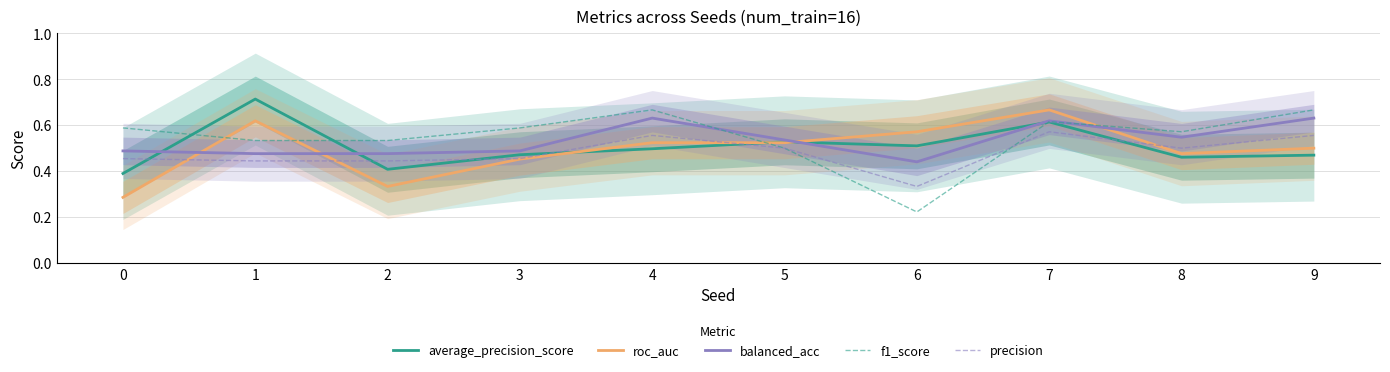

Where is the first local minimum for balanced_acc?

6